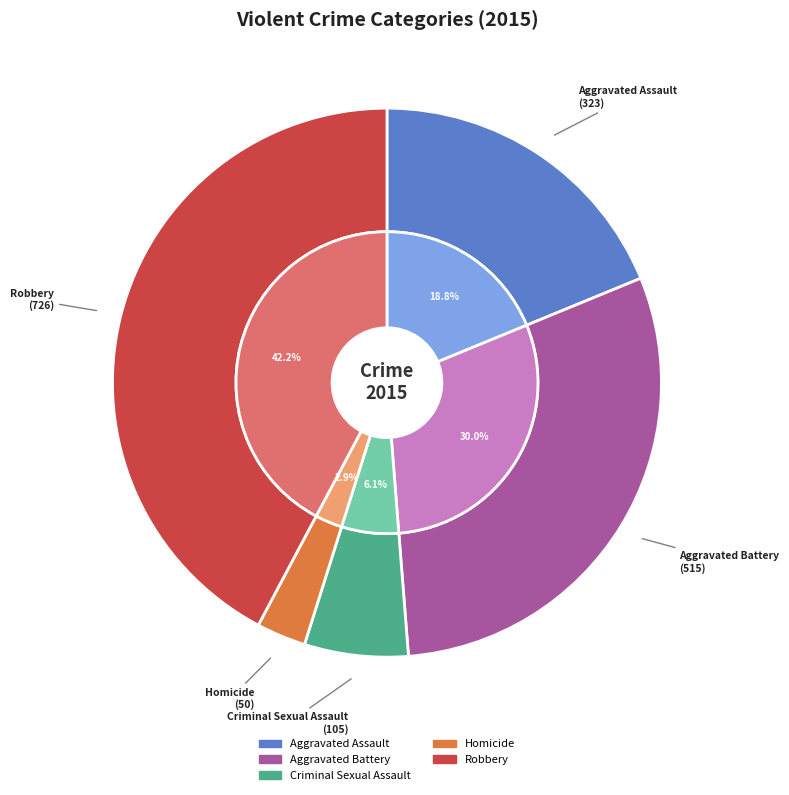

Is the sum of Aggravated Battery and Aggravated Assault greater than half?

No